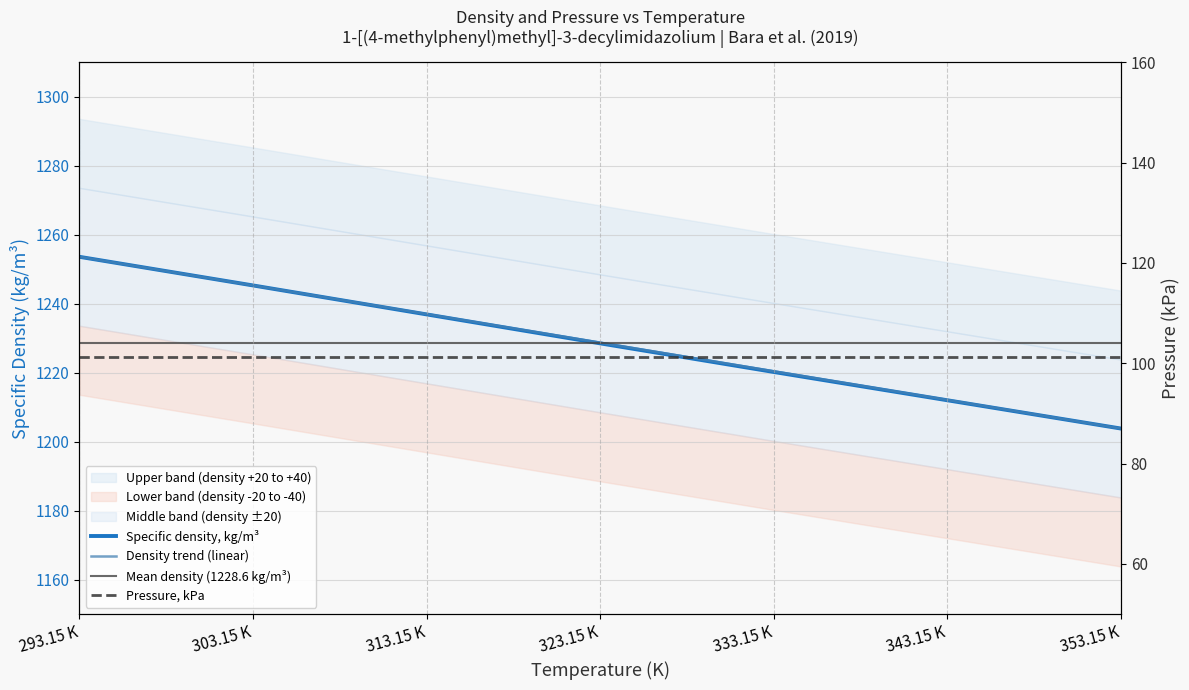

What is the change in value from 293.15 K to 303.15 K?

-8.3